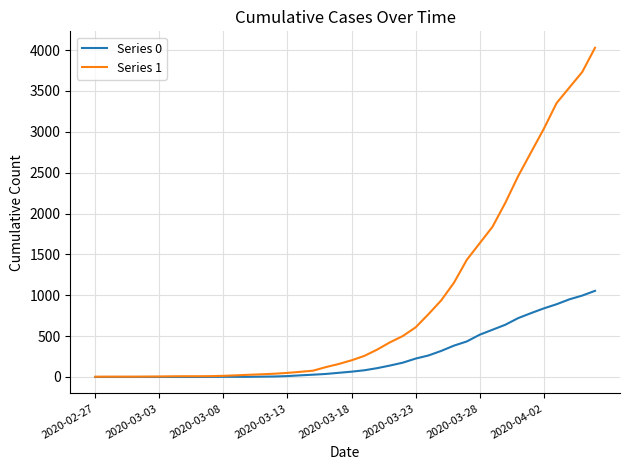

Which series has the largest total across all categories?

Series 1